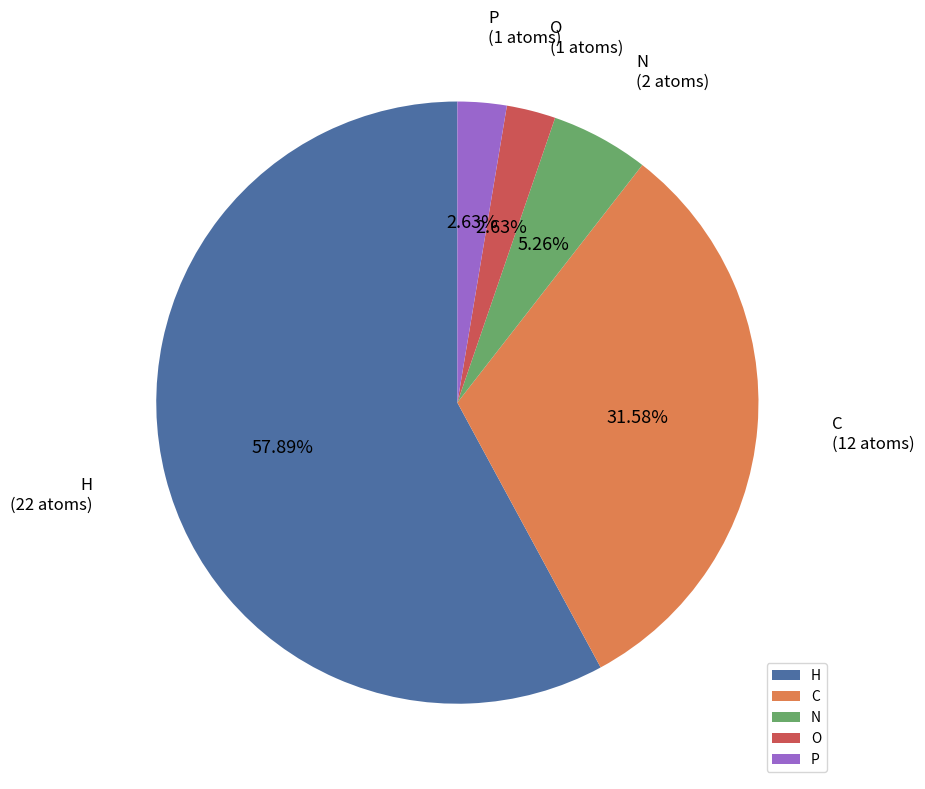

How many segments does this pie chart have?

5